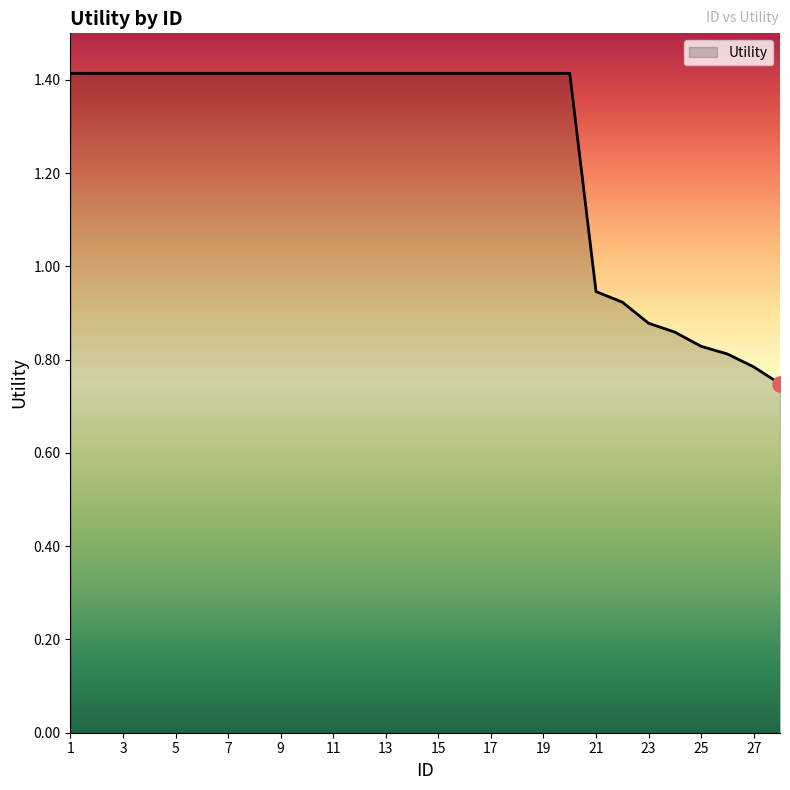

What is the greatest value displayed?

1.4